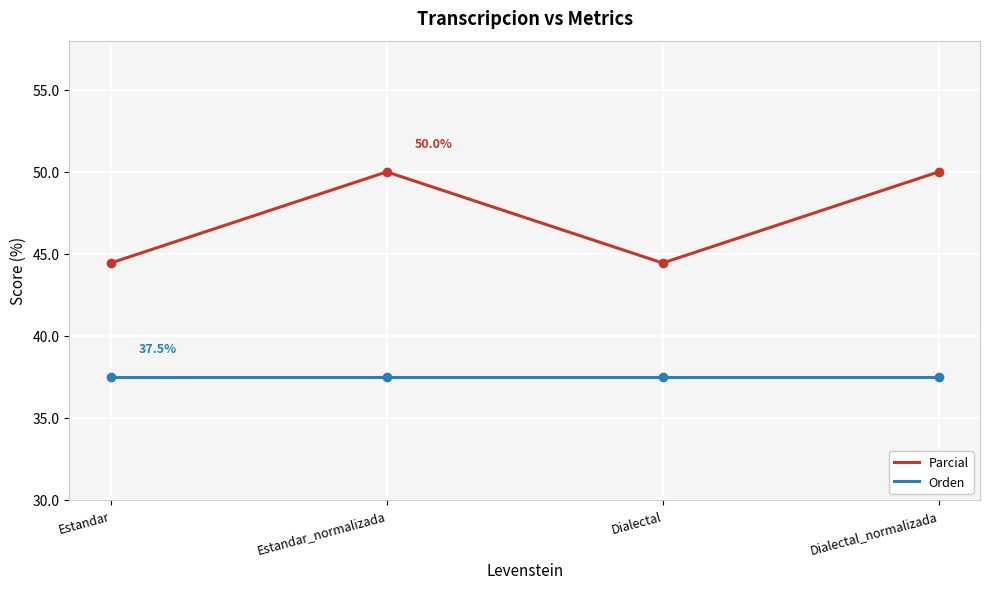

Rank the series by their average value, from lowest to highest.

Orden, Parcial